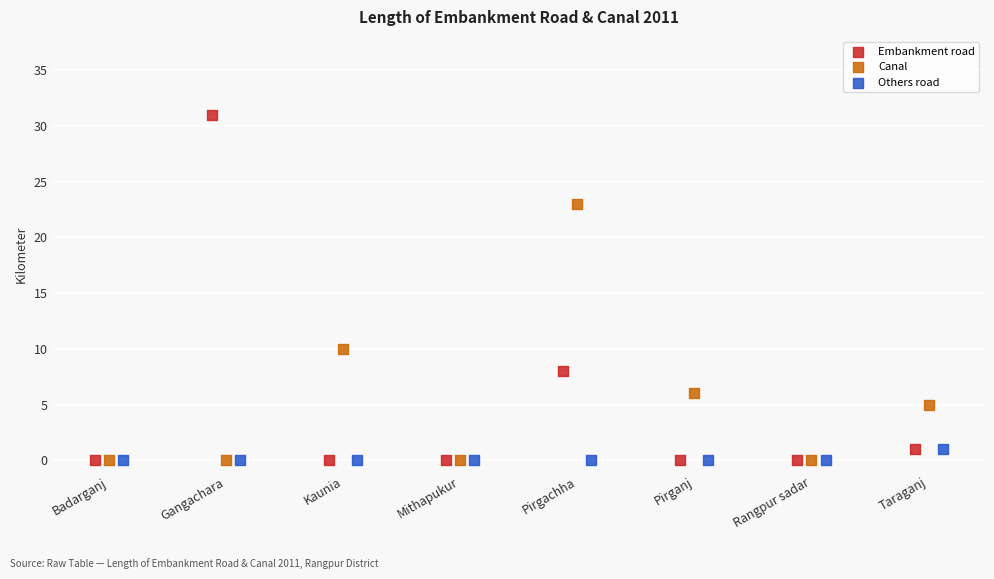

Which series has the widest spread of Y values?

Embankment road